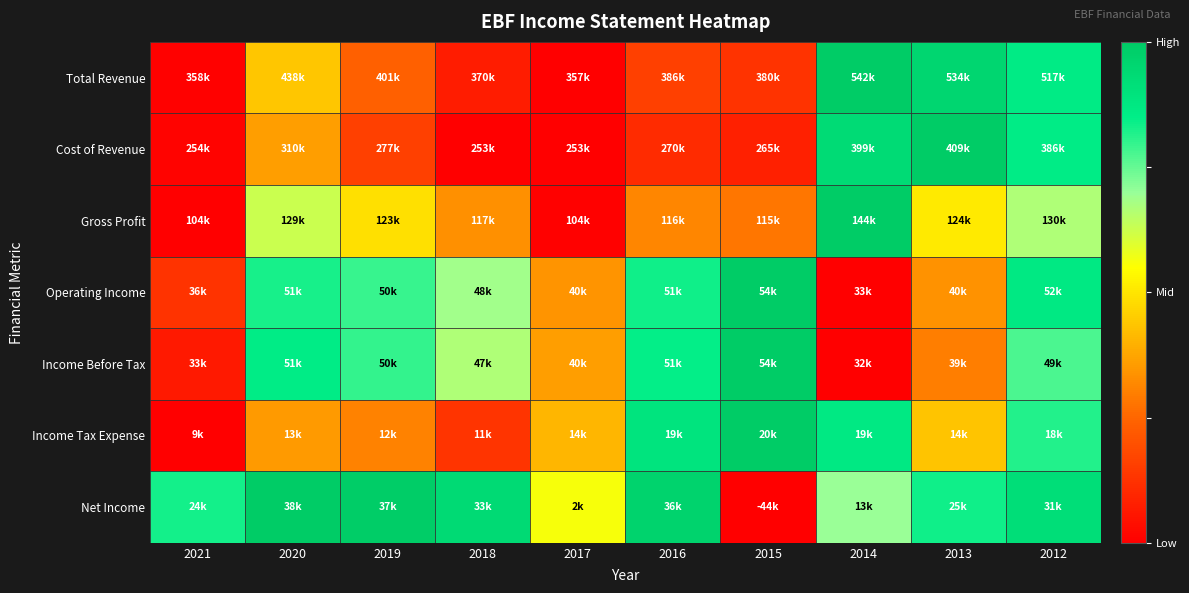

At how many categories does at least one series exceed 0?

10